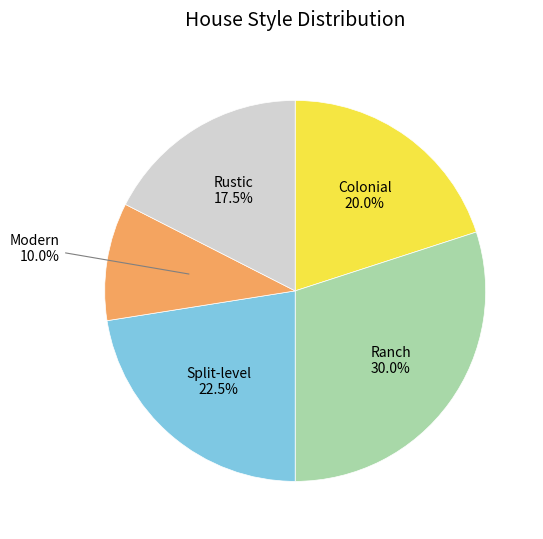

Is there a majority slice in this chart?

No